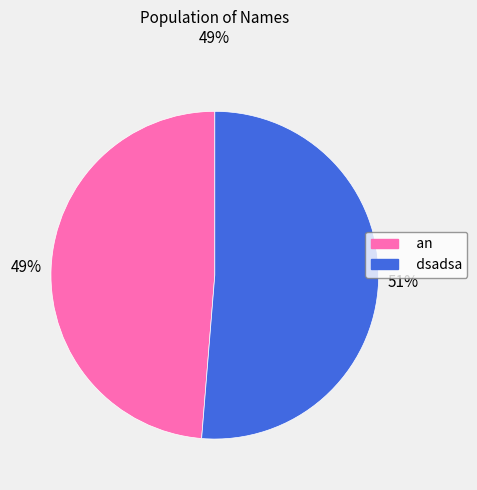

Do an and dsadsa together represent more than half of the pie?

Yes